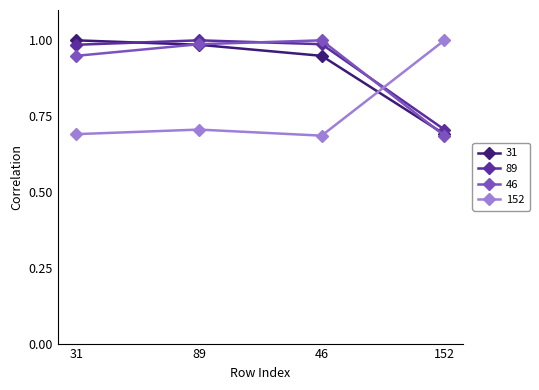

What is the spread (max minus min) of values at 46?

0.3